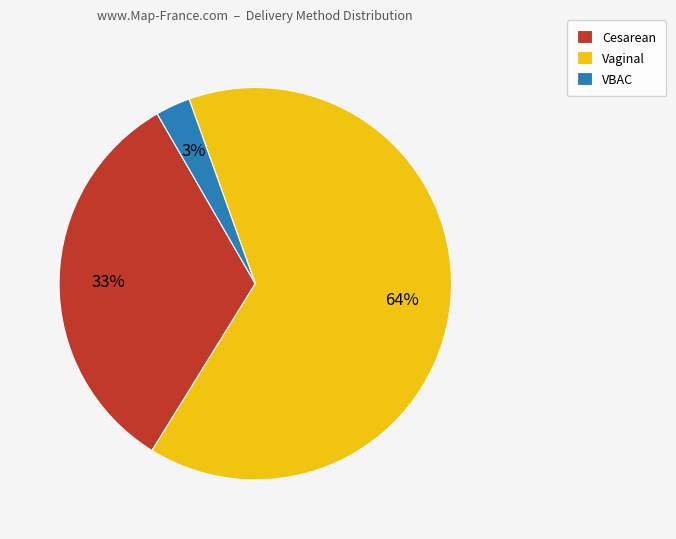

Rank the categories by value from lowest to highest.

VBAC, Cesarean, Vaginal